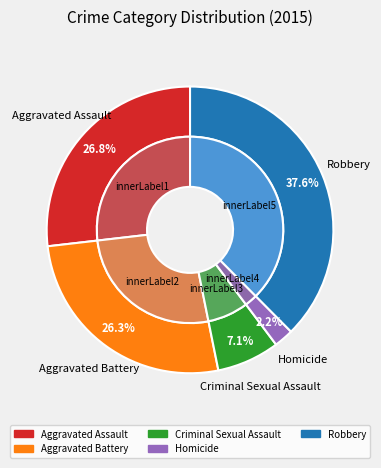

Is Aggravated Assault the majority of the pie?

No